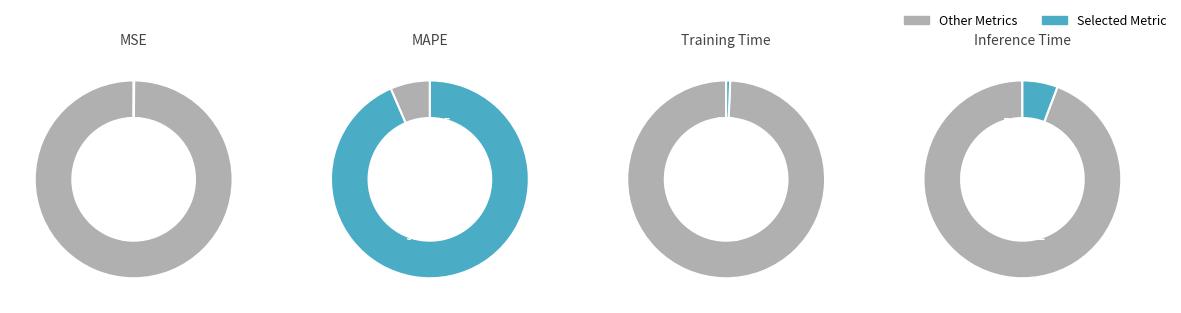

To the nearest percent, what is the average slice percentage?

25%